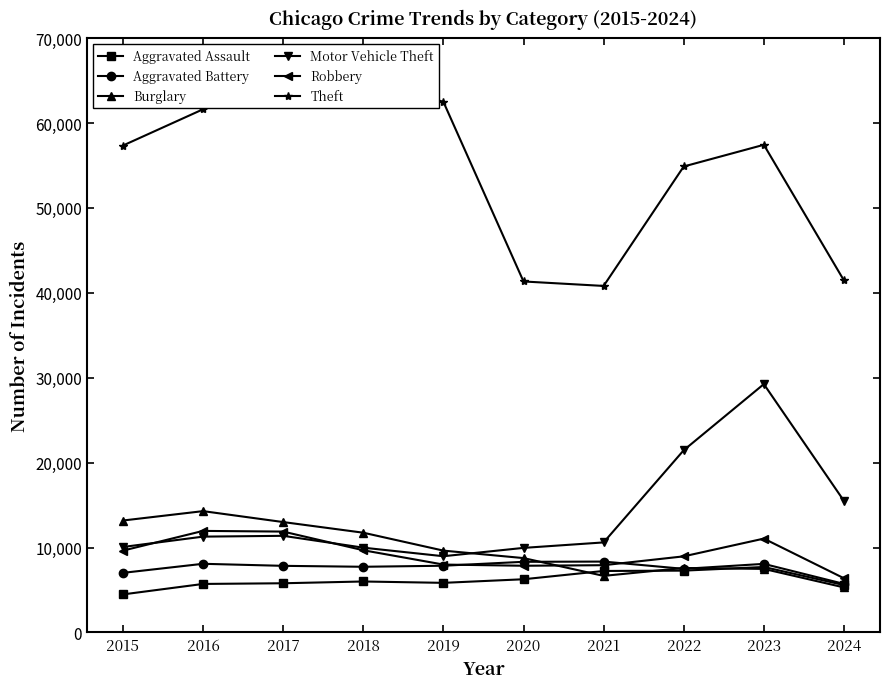

Is it true that Aggravated Assault equals 5841 at 2019?

True